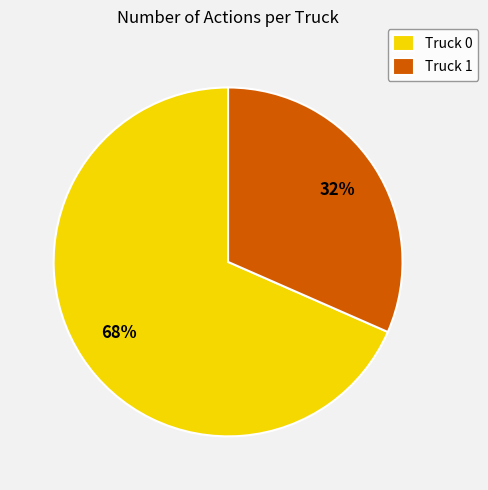

How many slices are in this pie chart?

2